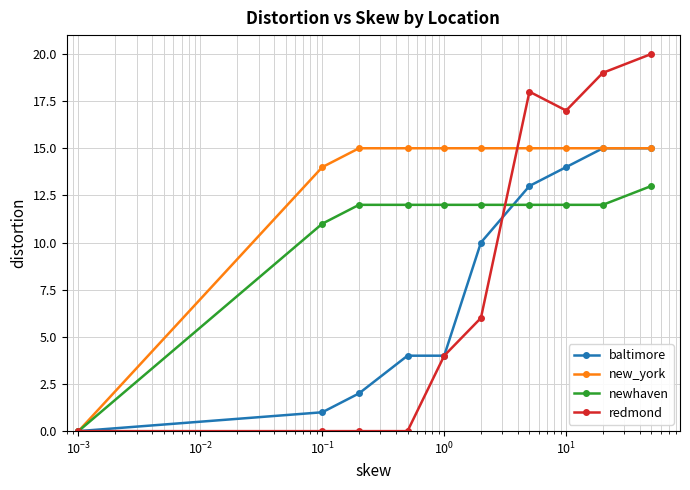

Which series has the largest range (max minus min)?

redmond